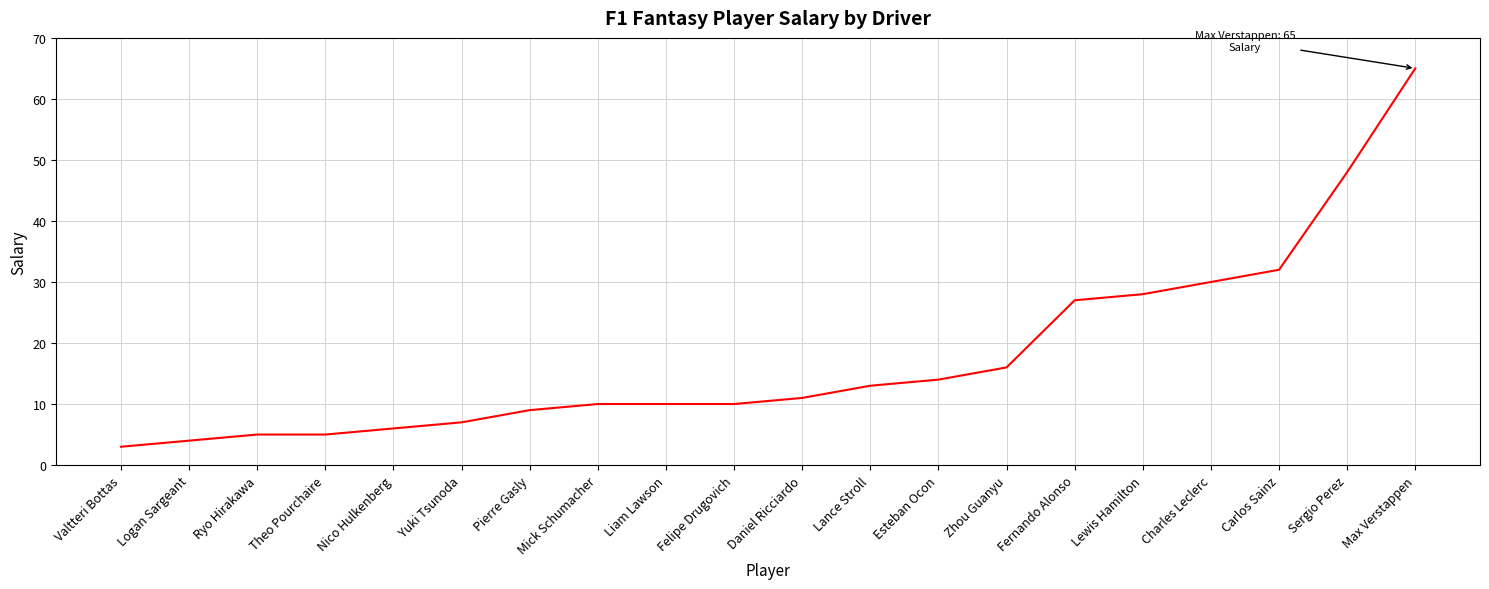

At which label is the value closest to 34?

Carlos Sainz